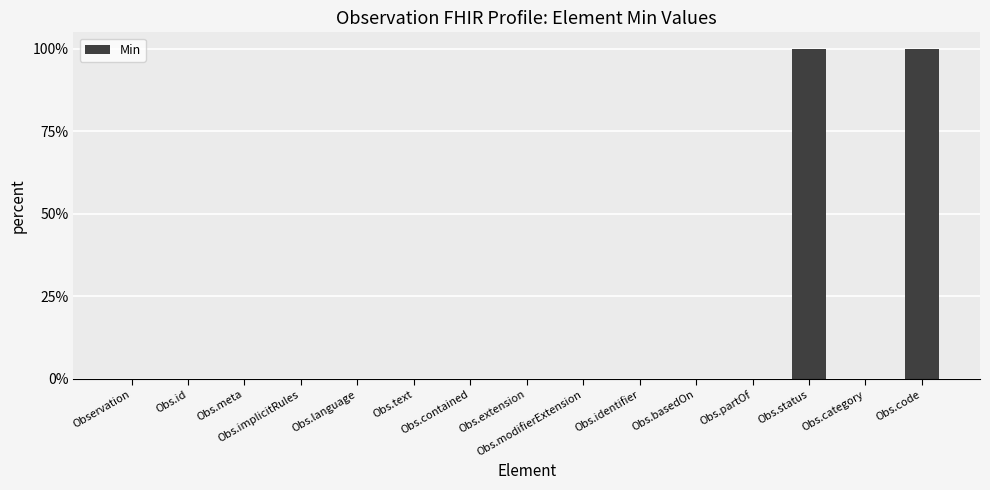

Are the bars horizontal?

No